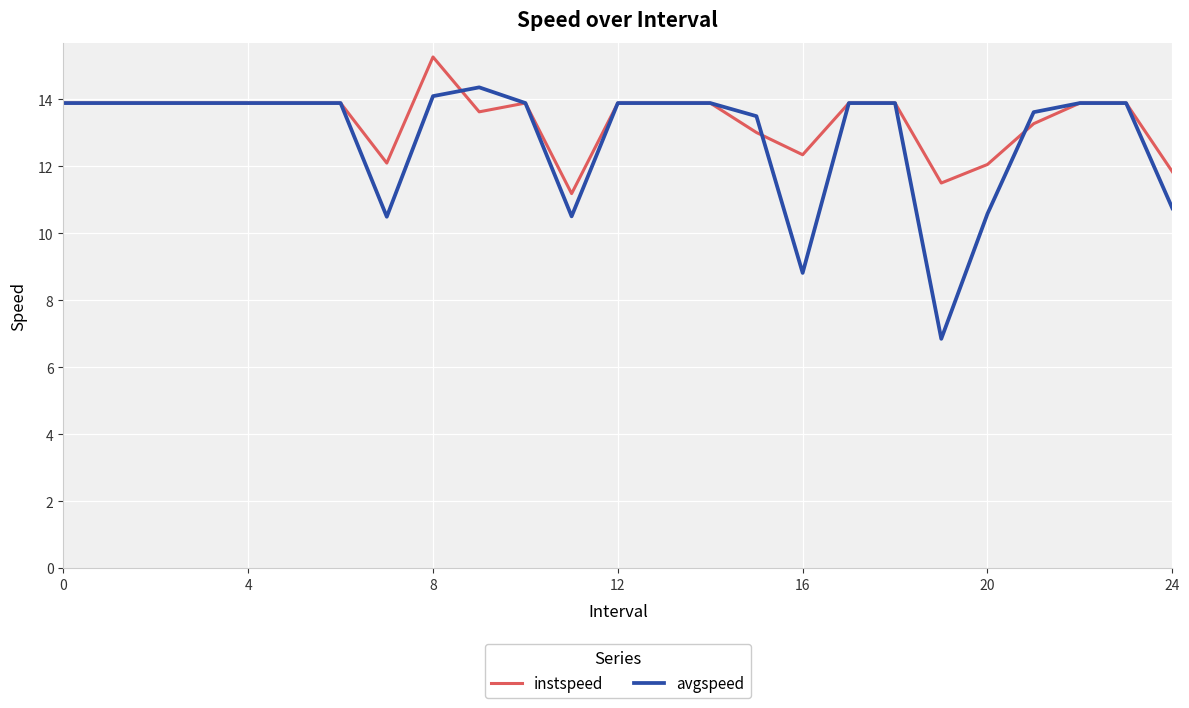

What is the lowest value of the instspeed series?

11.2